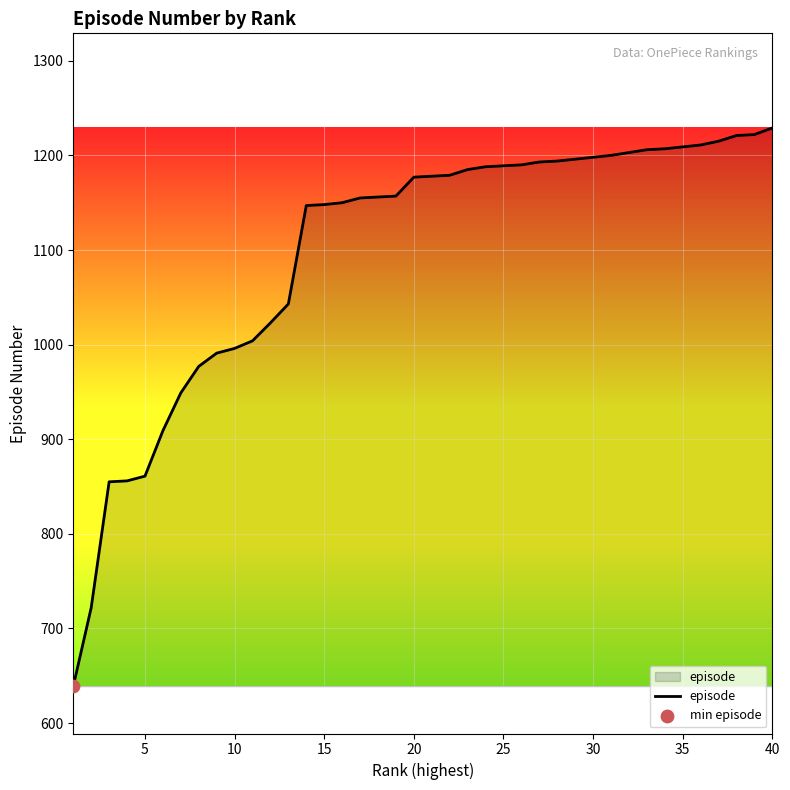

What is the minimum value shown in the chart?

639